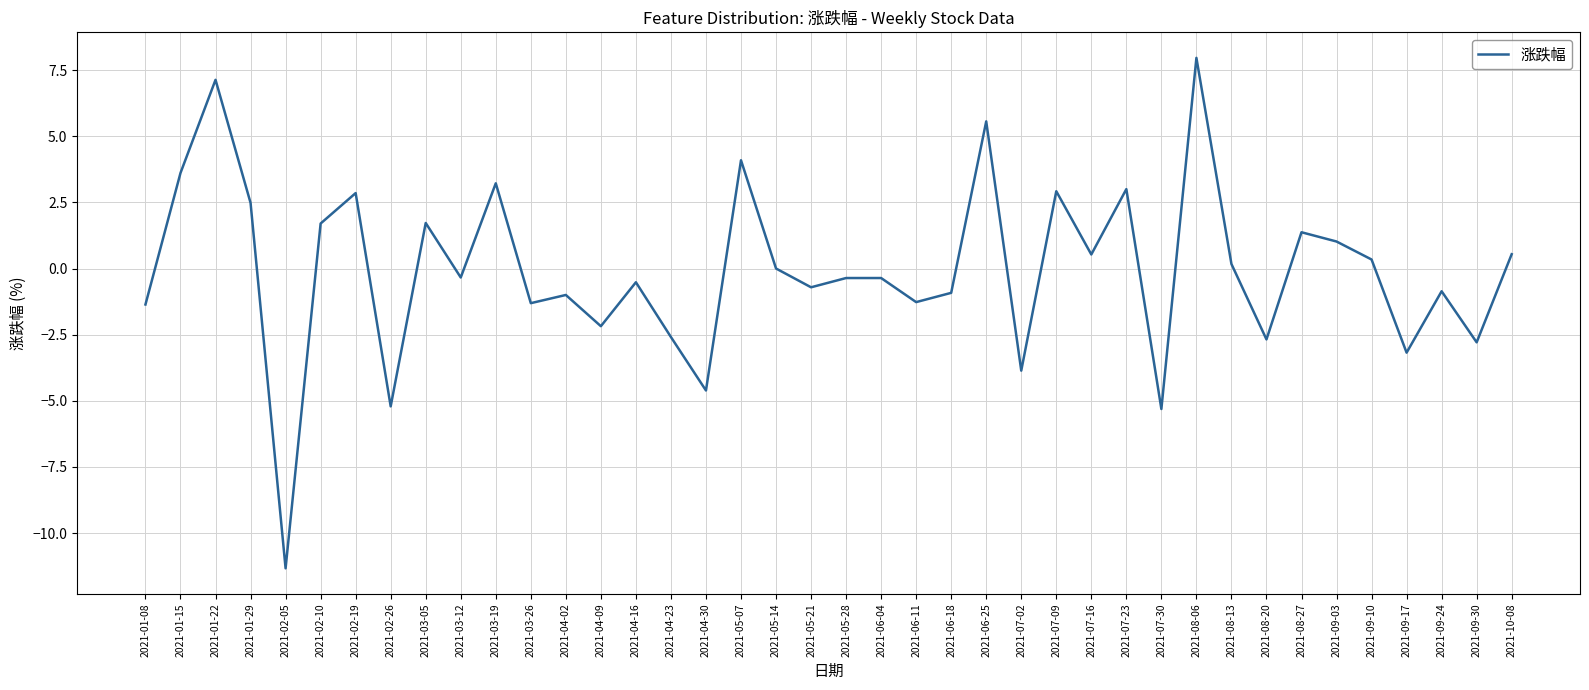

Which has a higher value, 2021-05-14 or 2021-06-11?

2021-05-14